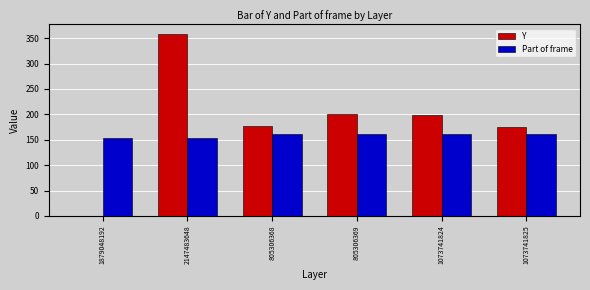

What is the approximate value of Part of frame at 1879048192?

154